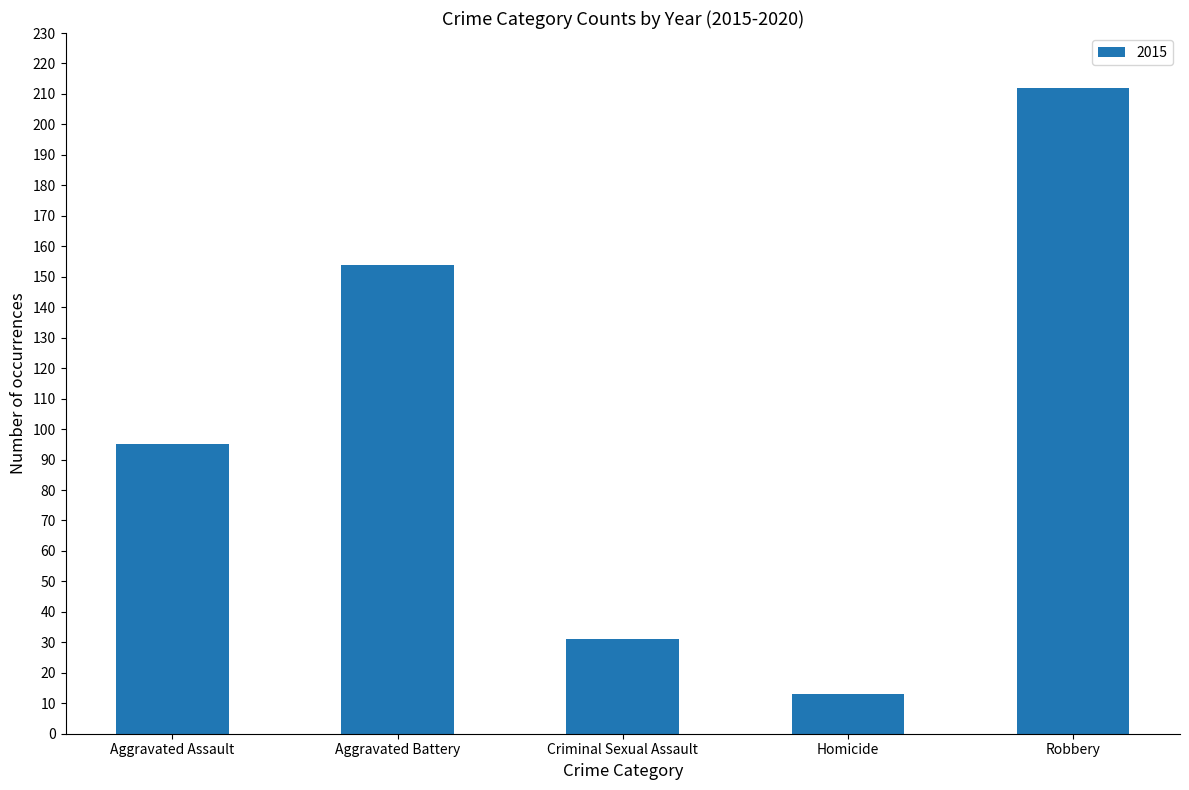

Reading left to right, what are all the values shown in this chart?

95	154	31	13	212